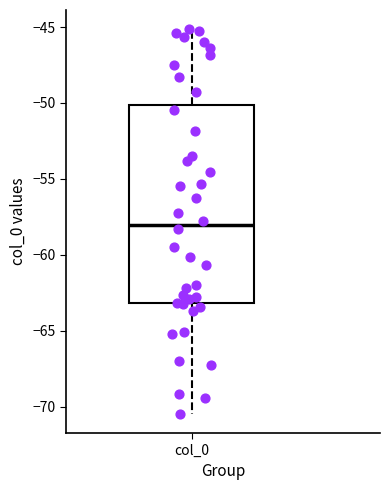

Where does the median line of the box for col_0 sit on the y-axis? The values are not printed on the chart, so give them approximately, as read against the axis.

-58.0